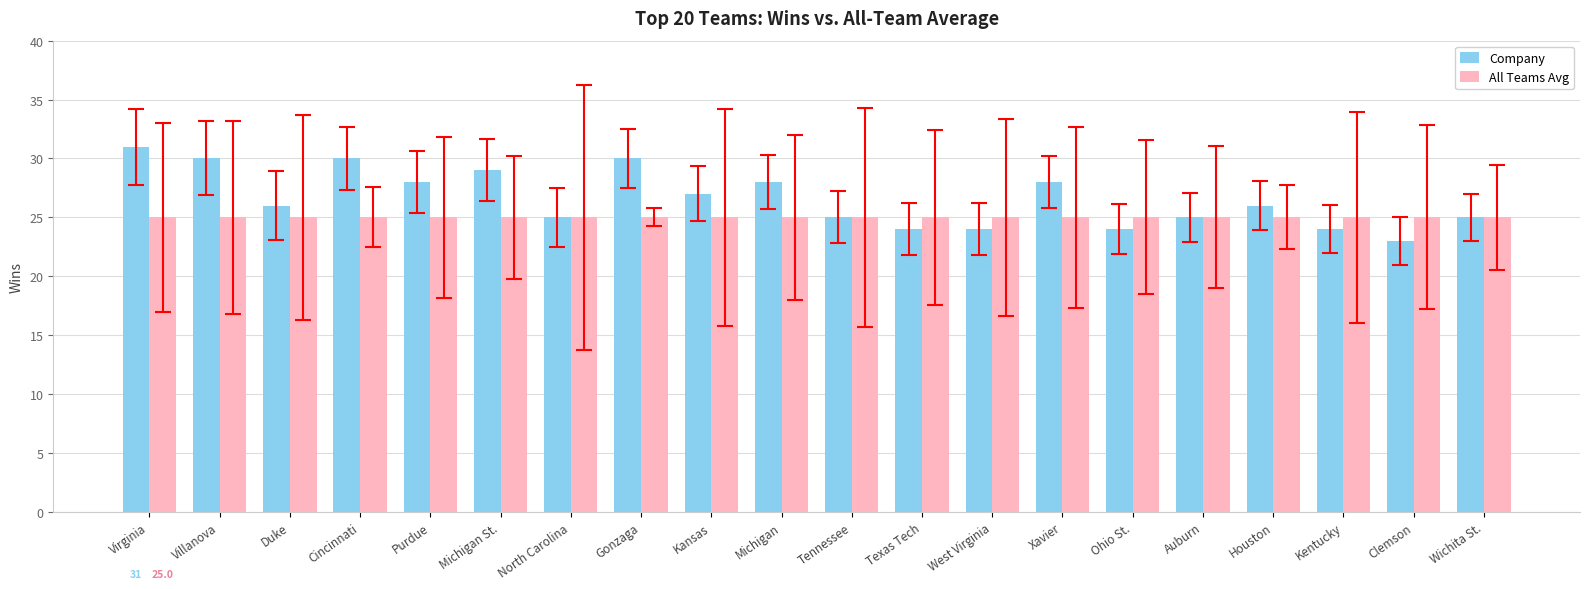

What is the spread (max minus min) of values at Villanova?

5